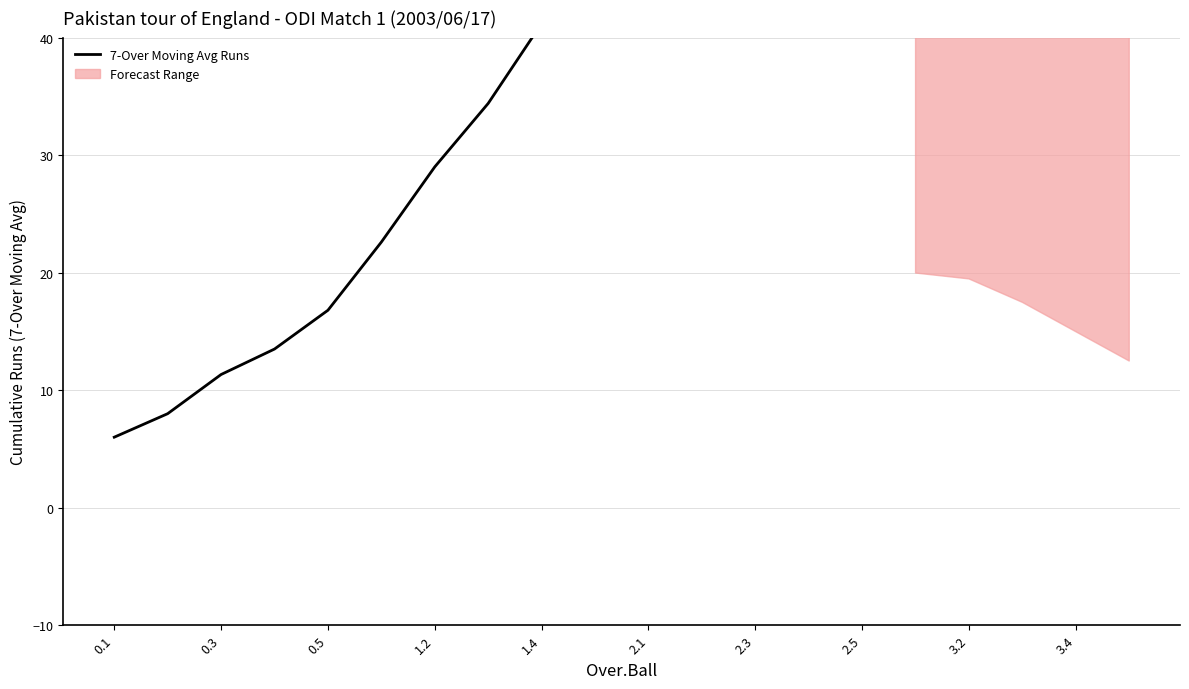

At which category does the chart reach its minimum across all series?

0.1